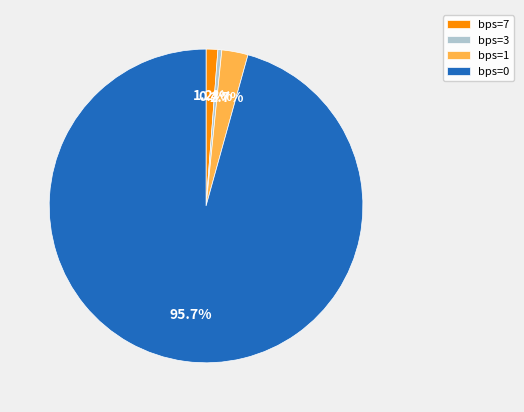

How many segments does this pie chart have?

4